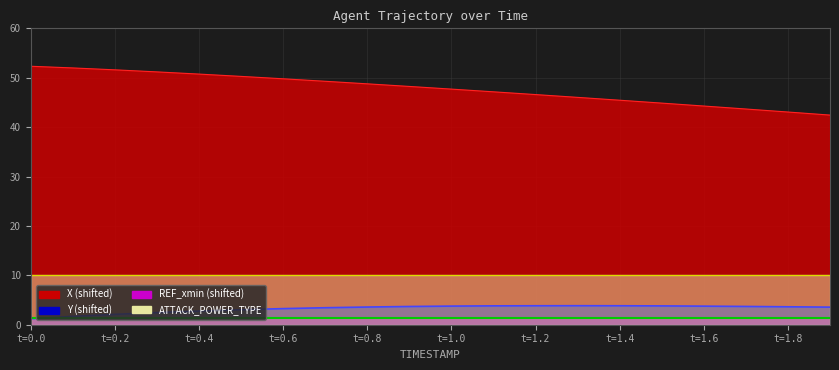

How many categories are shown in the chart?

20